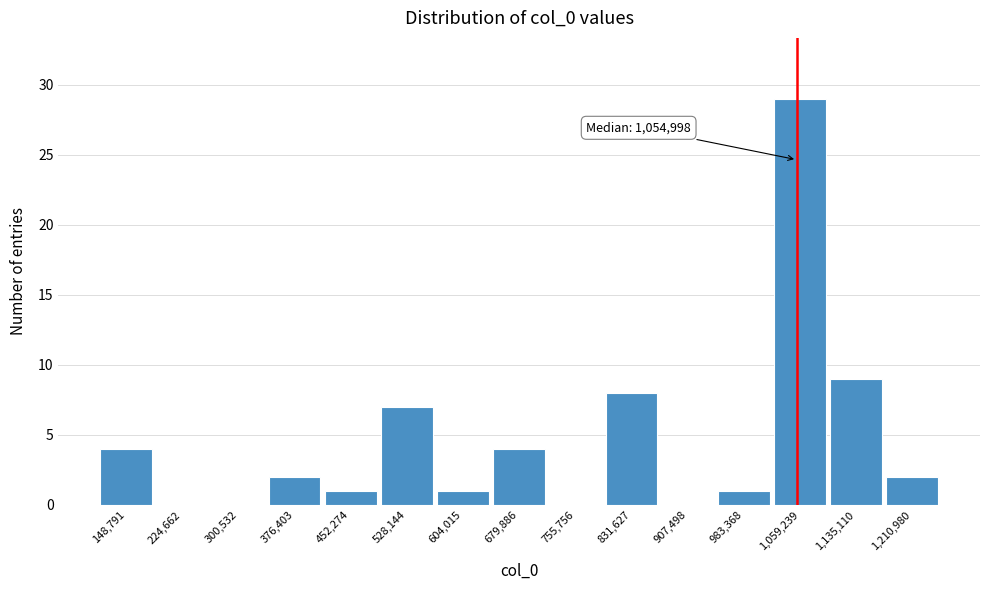

Which range on the x-axis has the tallest bar?

1020000 to 1100000